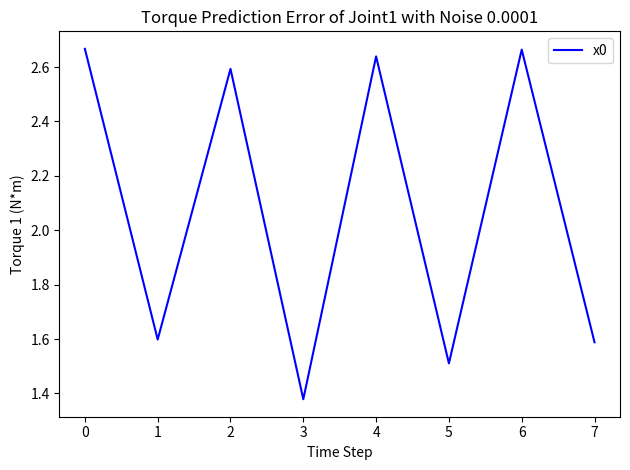

Count the number of values greater than 2.

4